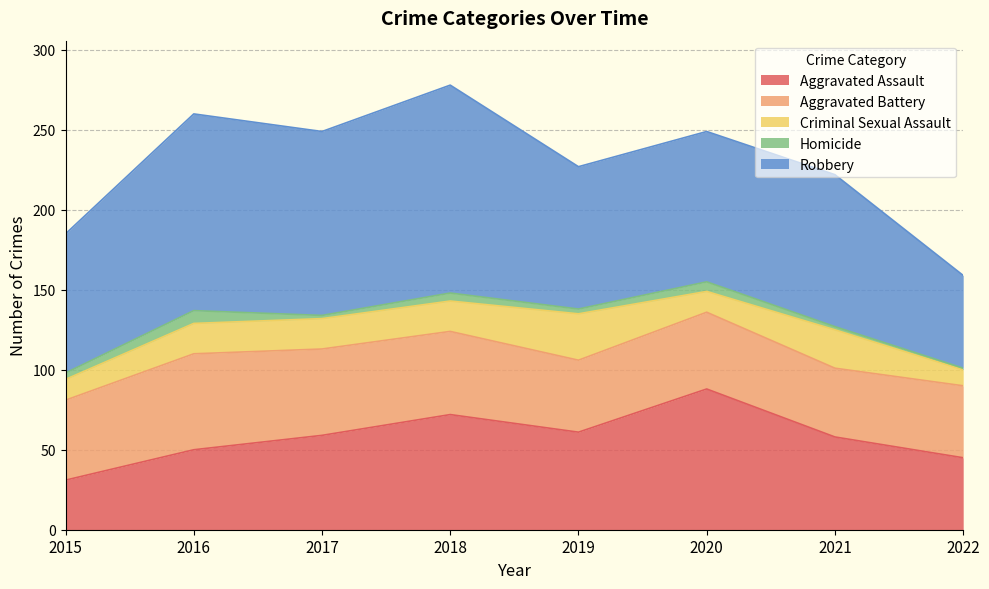

How many data points in Homicide are above 4?

3